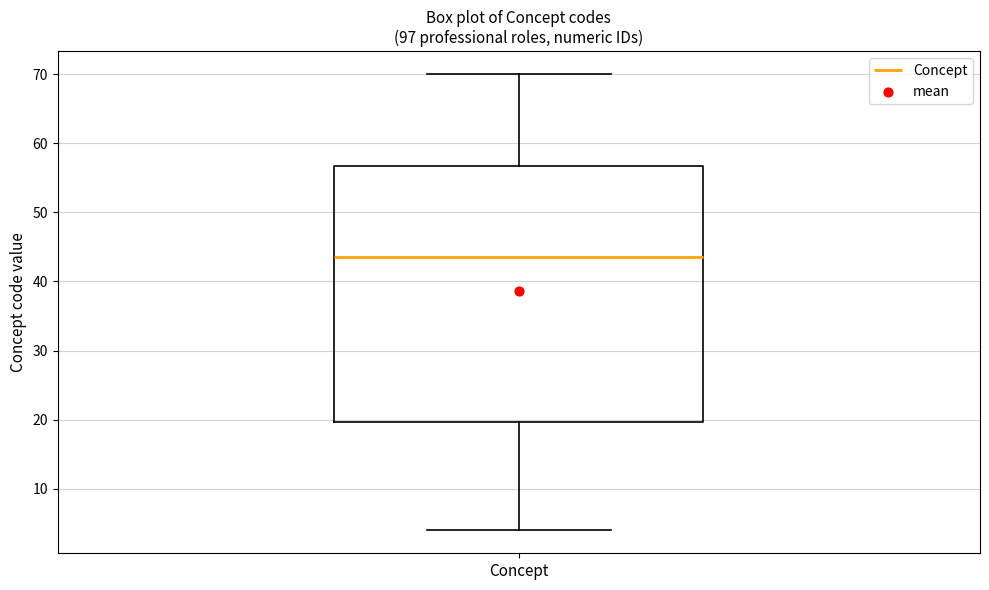

Where is the lower edge of the box for Concept on the y-axis? The values are not printed on the chart, so give them approximately, as read against the axis.

20